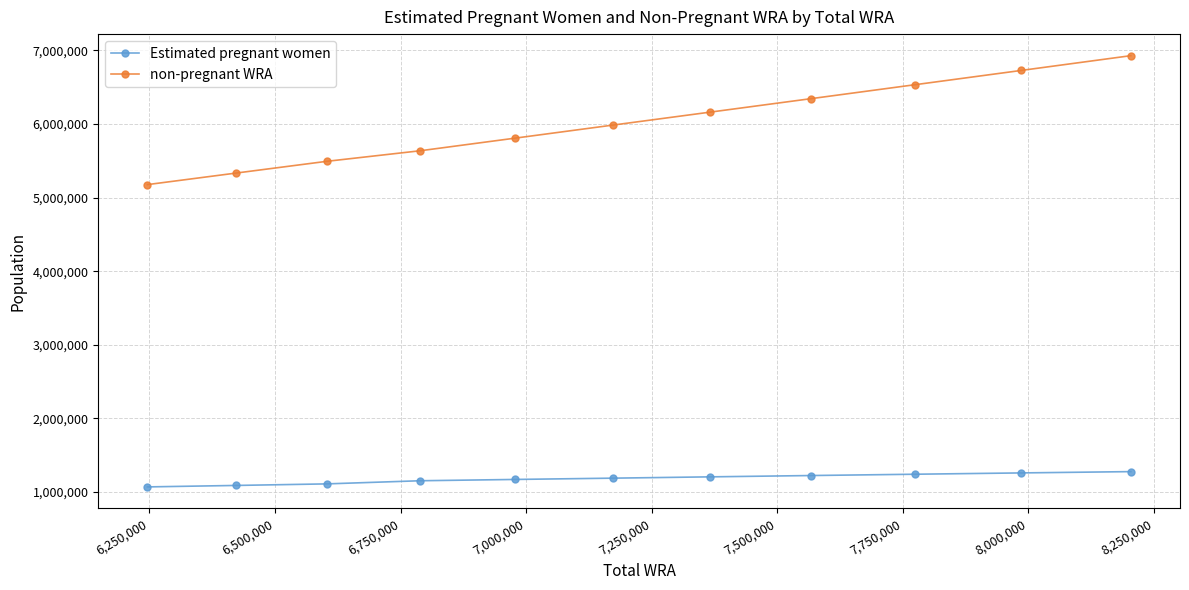

Which series has the largest total across all categories?

non-pregnant WRA